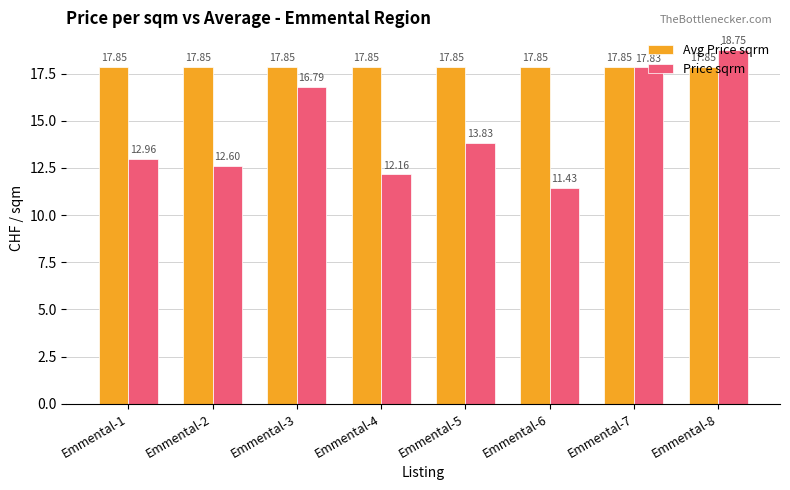

What is the value of the Price sqrm bar at the 1st from the left?

13.0